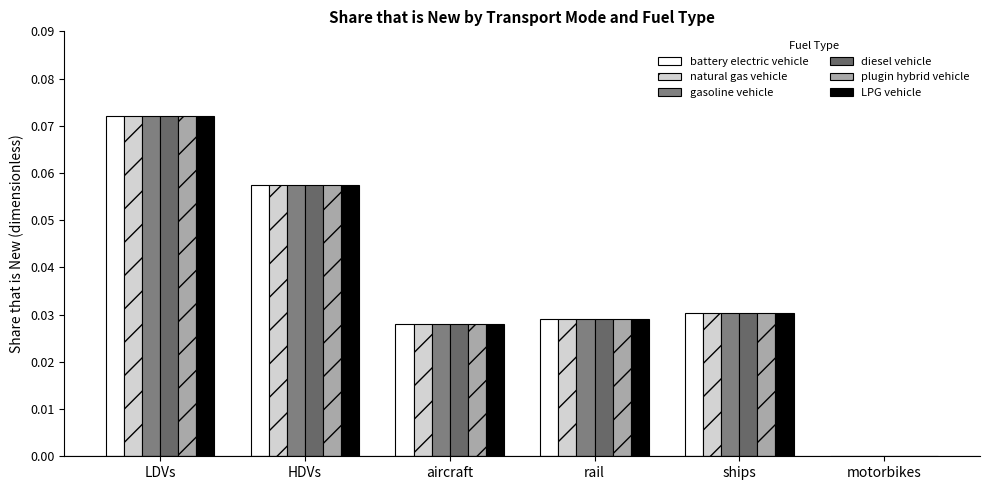

Which category has the lowest value in the LPG vehicle series?

motorbikes